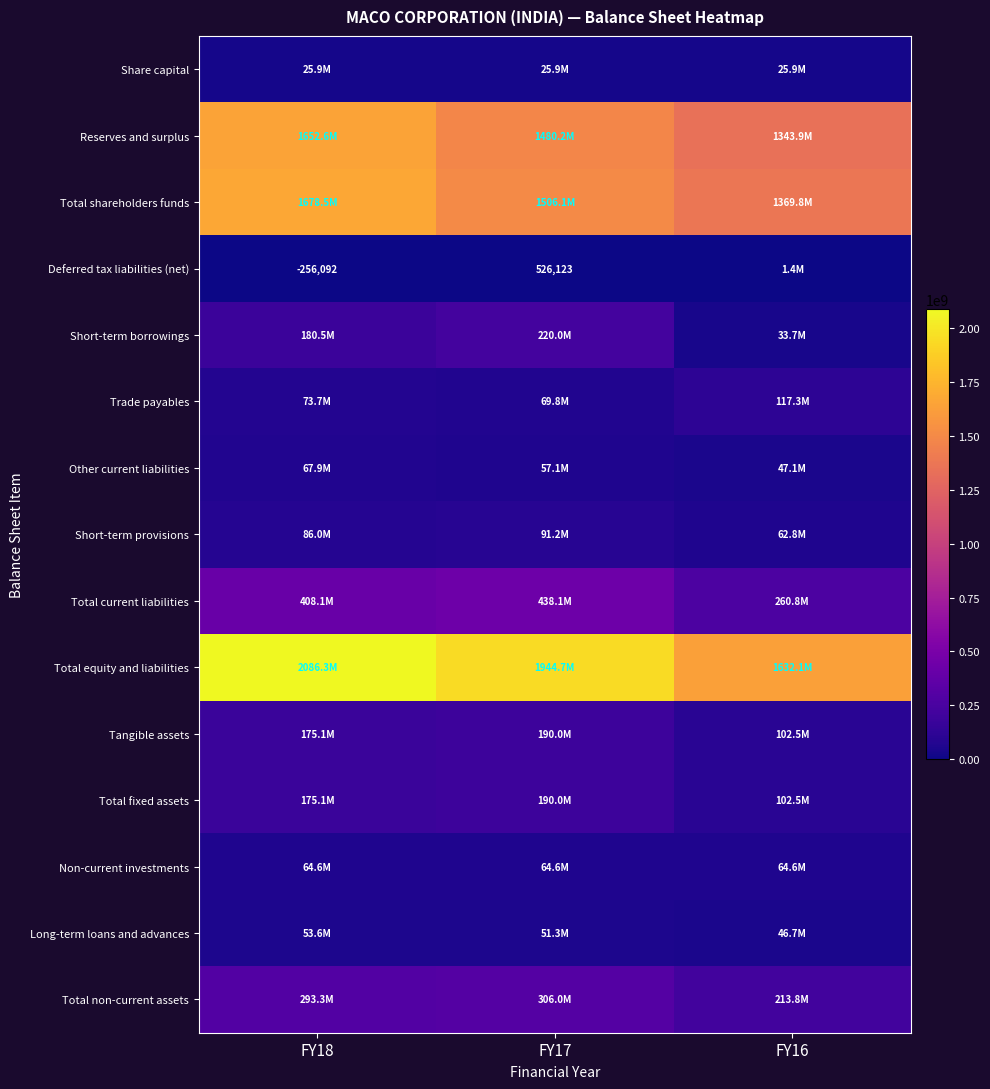

What is the highest value of the Share capital series?

25892070